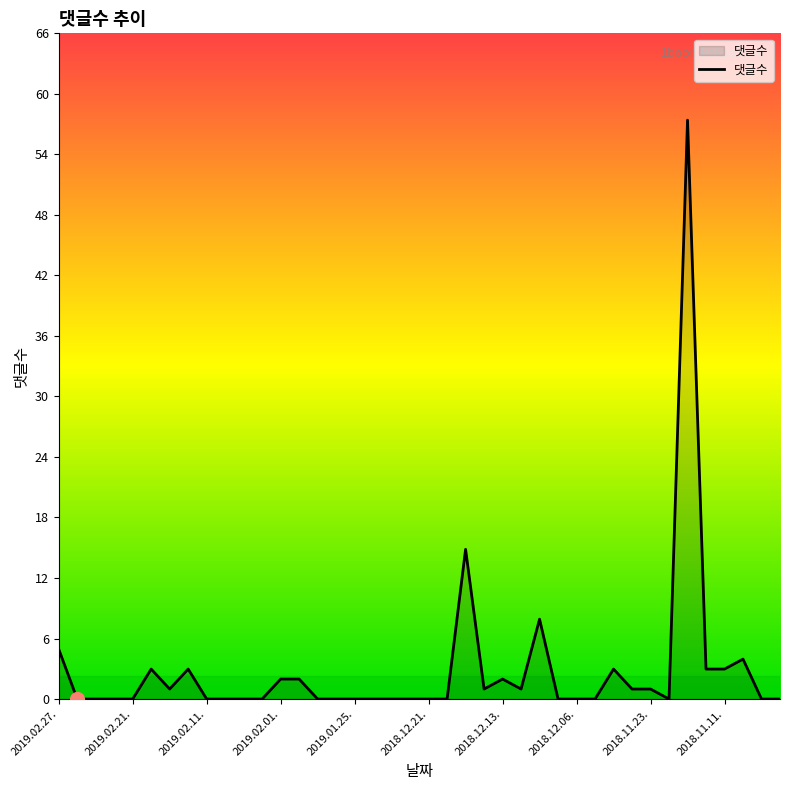

What is the label of the 40th point from the left?

2018.11.05.